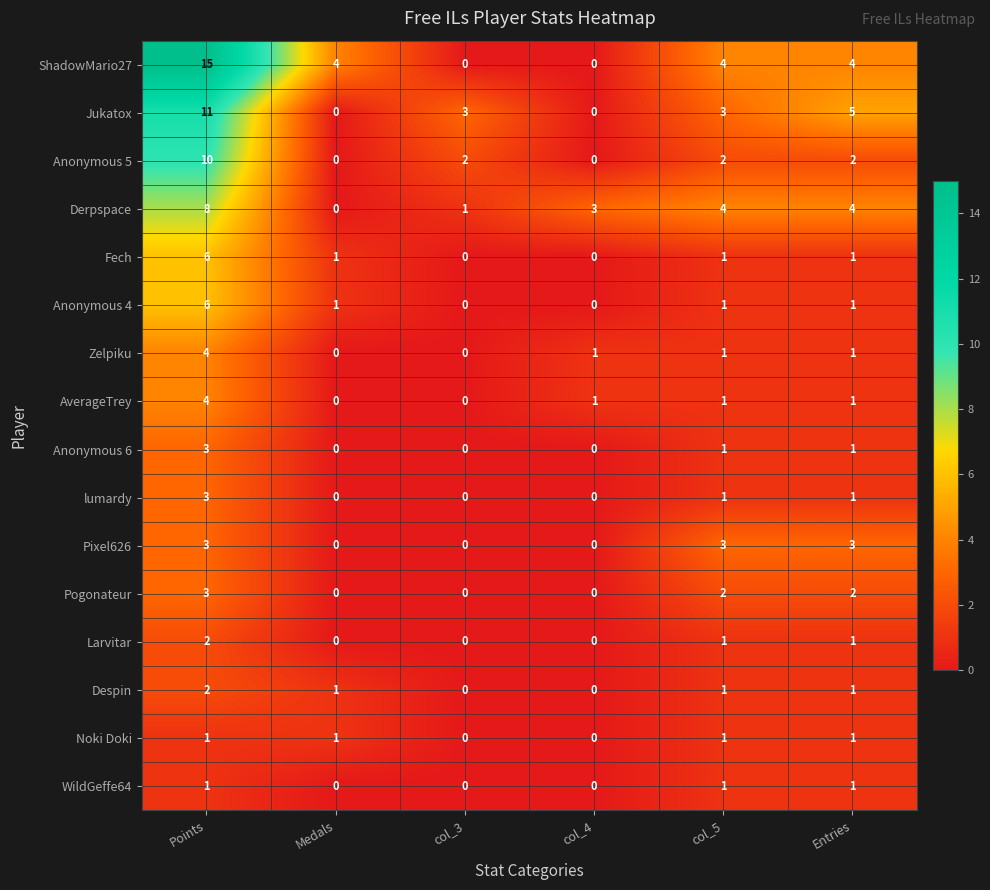

What is the difference between the highest and lowest values at Medals?

4